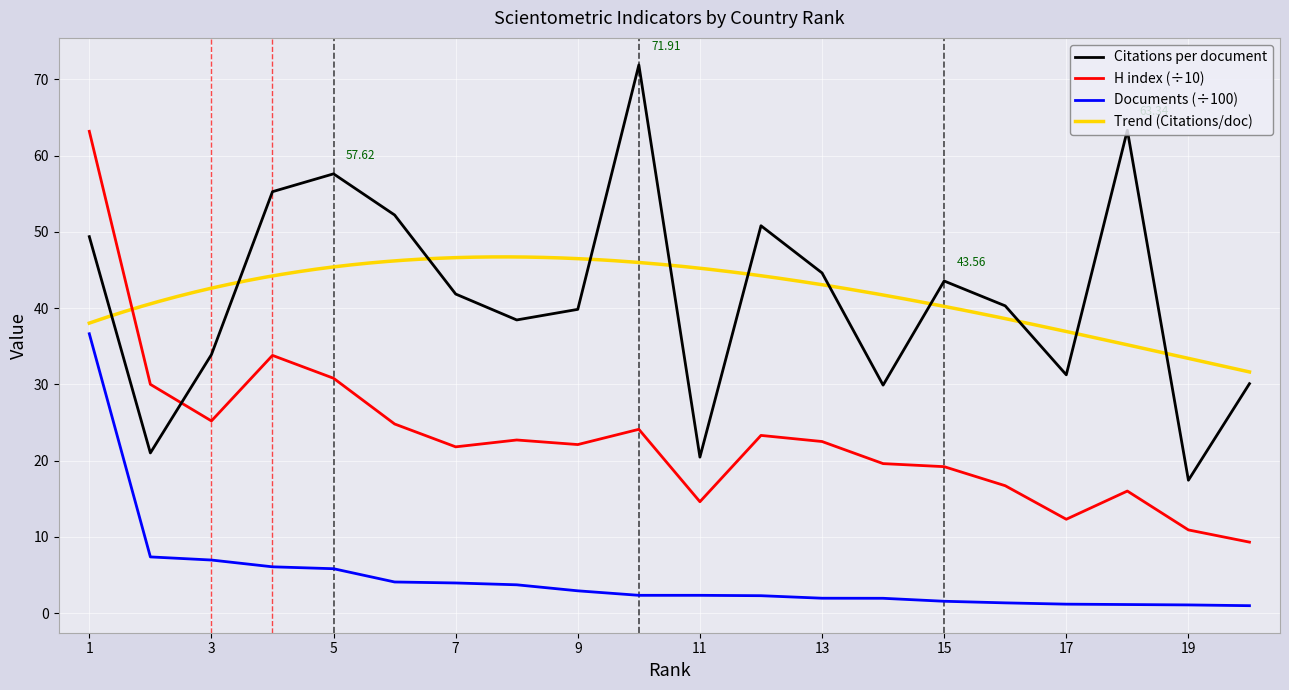

At which category is the sum across all series the highest?

1